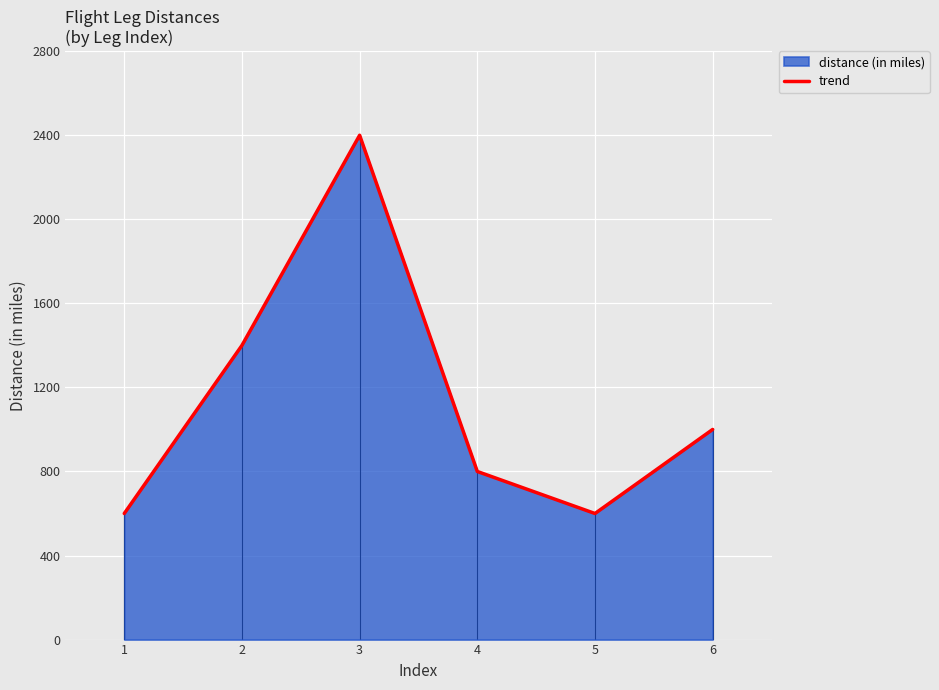

What is the maximum value shown in the chart?

2400